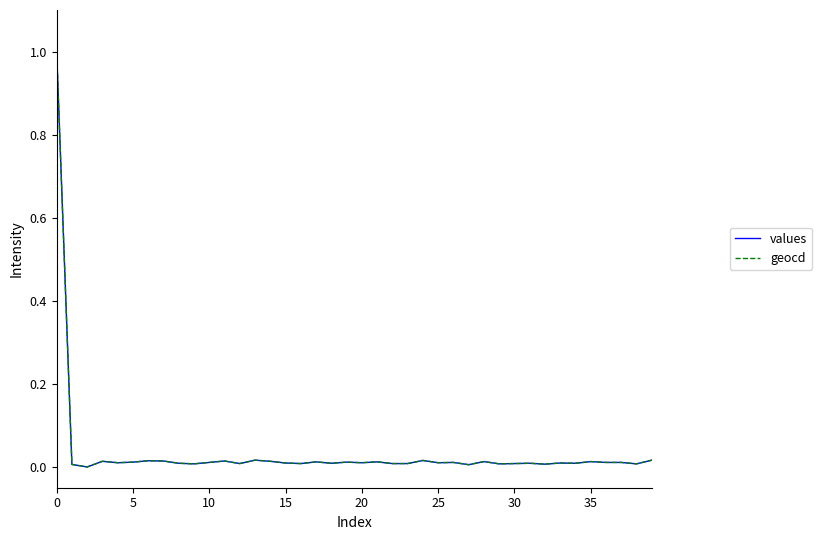

What is the greatest value displayed?

1.0